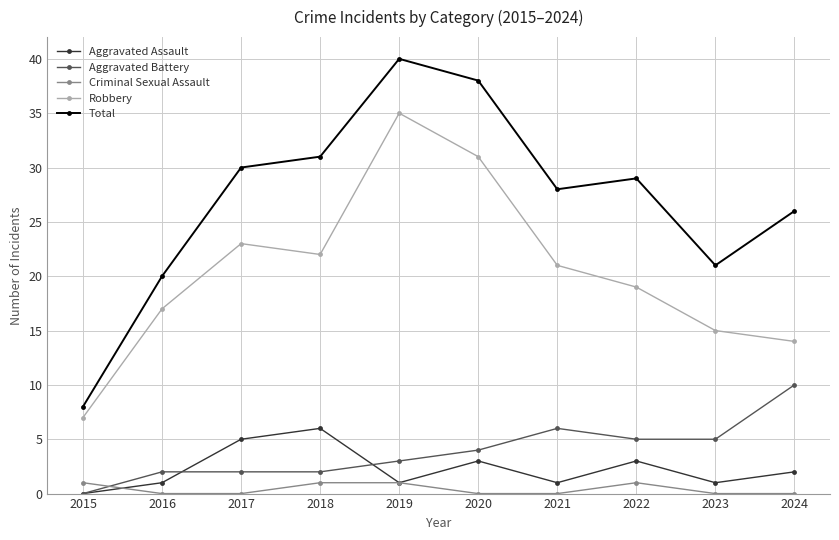

At how many categories does at least one series exceed 13?

9